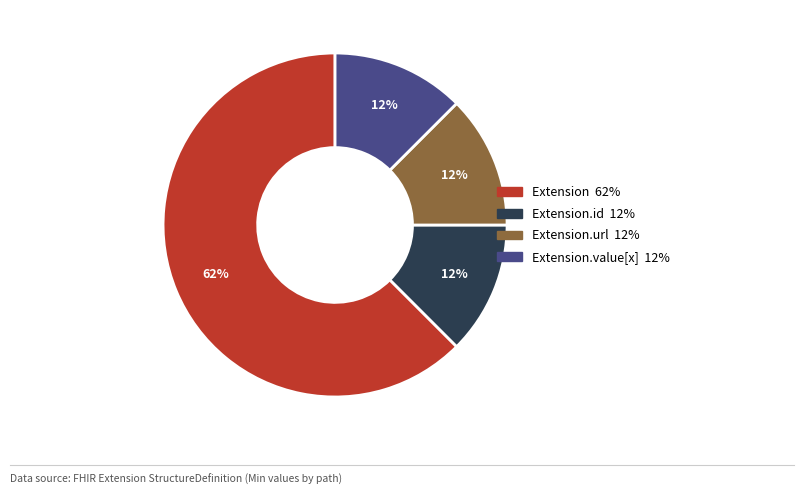

To the nearest percent, what is the average slice percentage?

25%